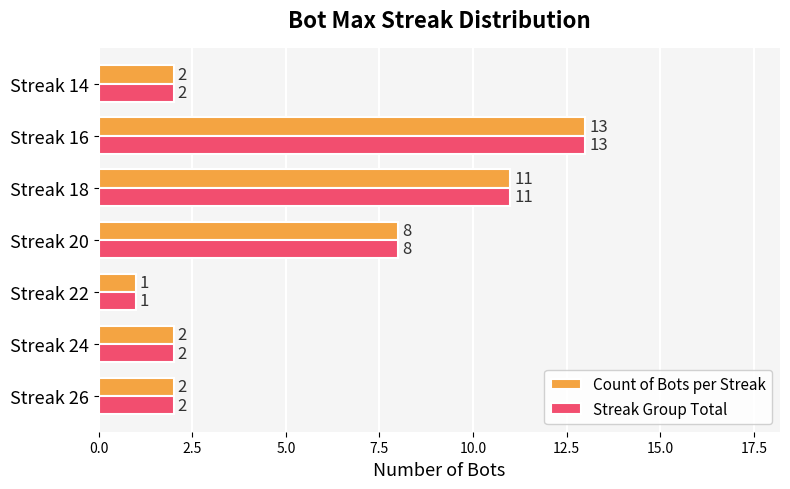

At which label does Streak Group Total reach its minimum?

Streak 22